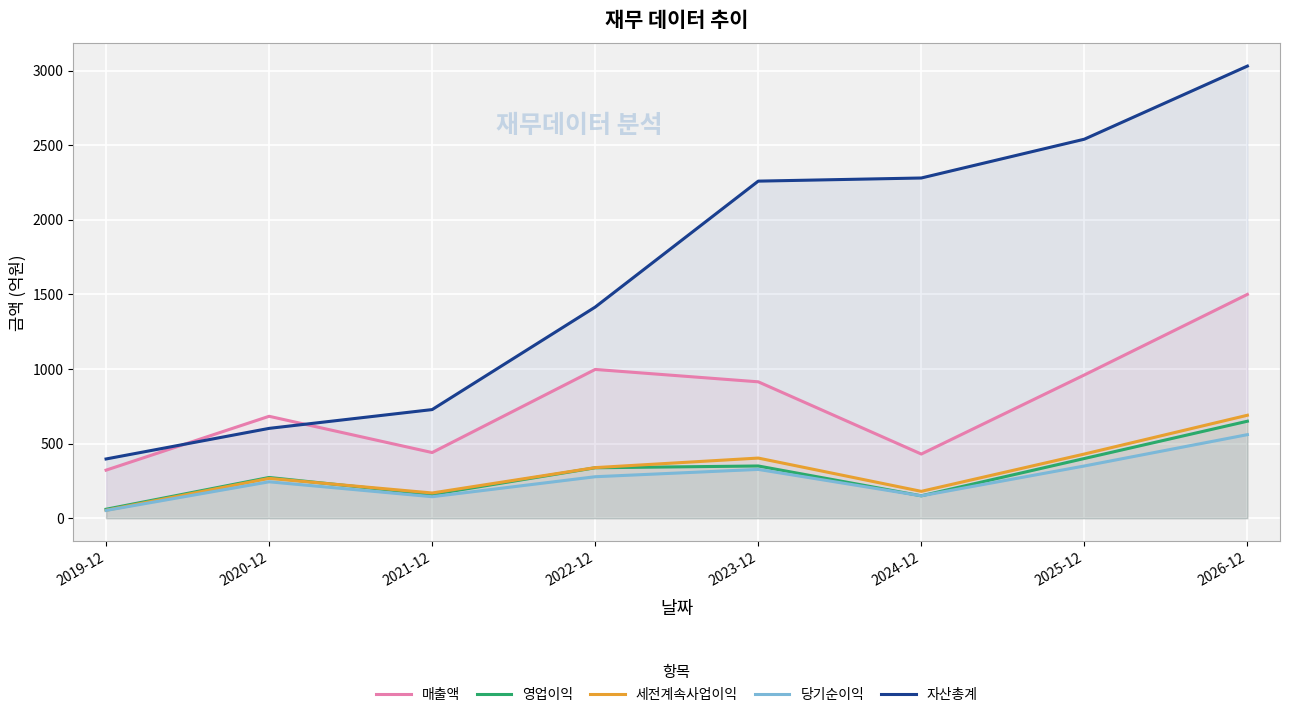

What position from the left is 2026-12?

8